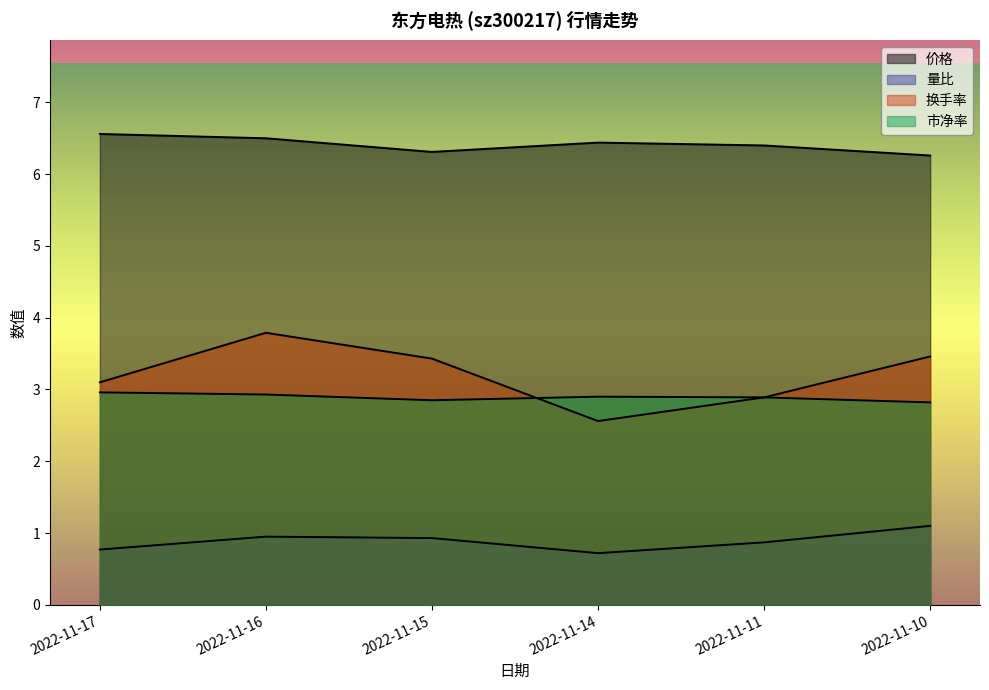

What is the value of the 市净率 point at the 2nd from the left?

2.9